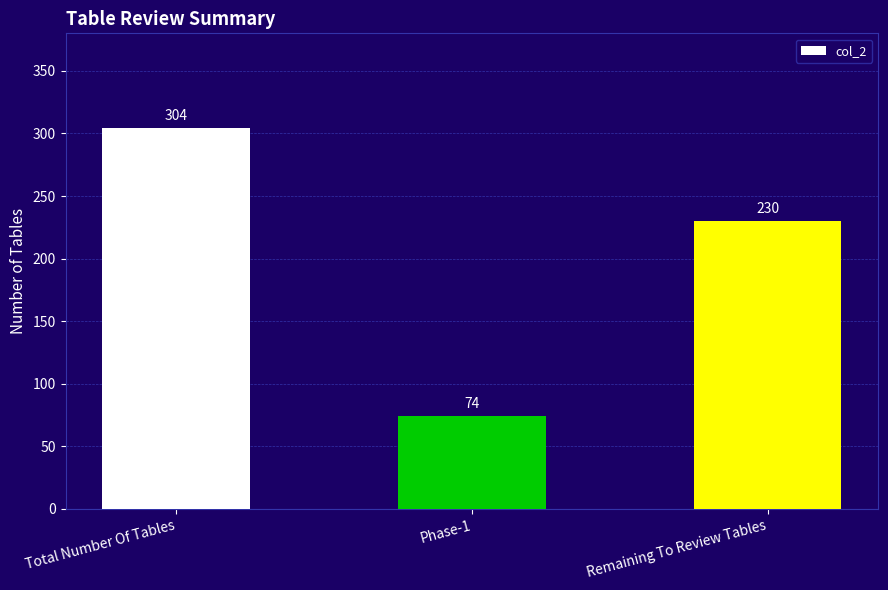

Between Phase-1 and Total Number Of Tables, which is larger?

Total Number Of Tables